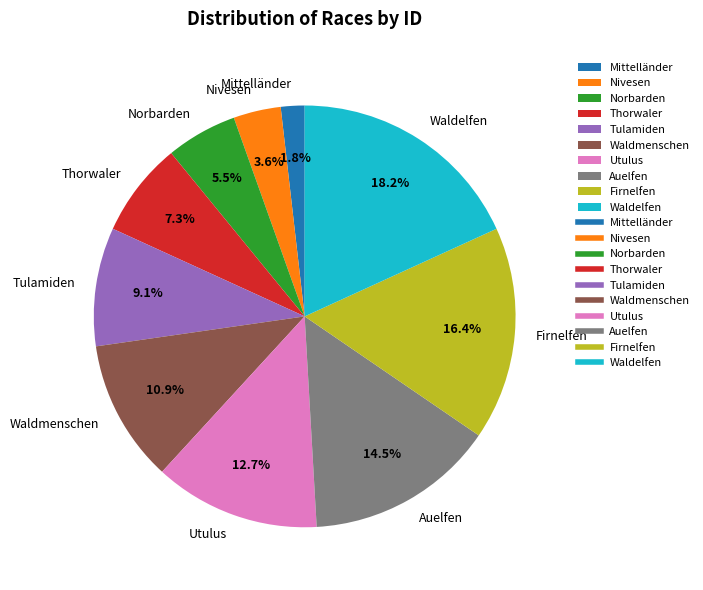

Which category has the biggest portion of the pie?

Waldelfen